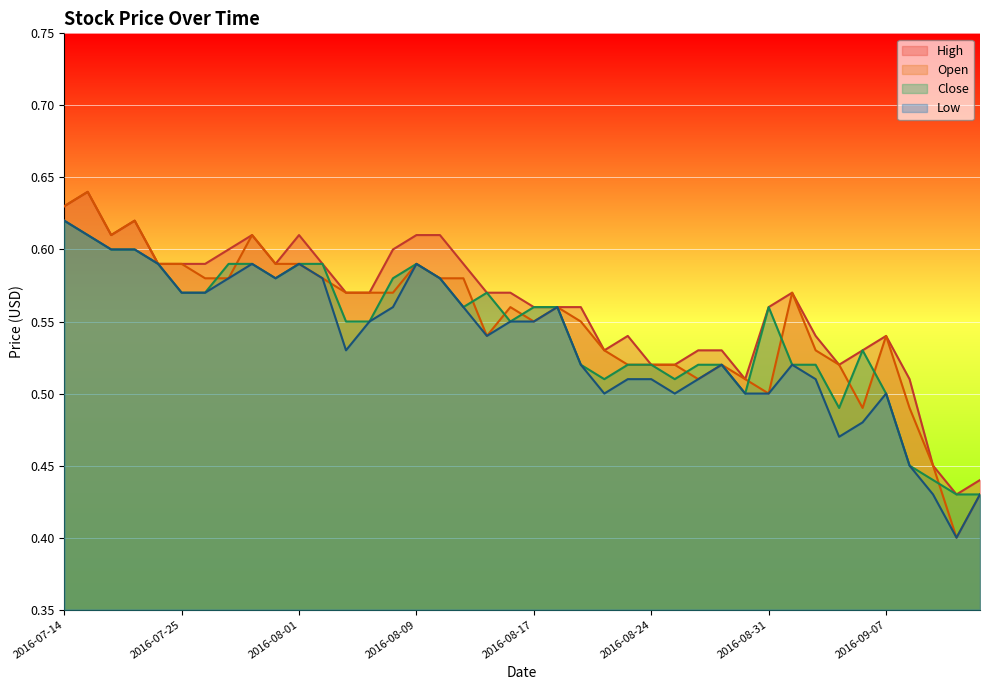

How many series are shown in this chart?

4